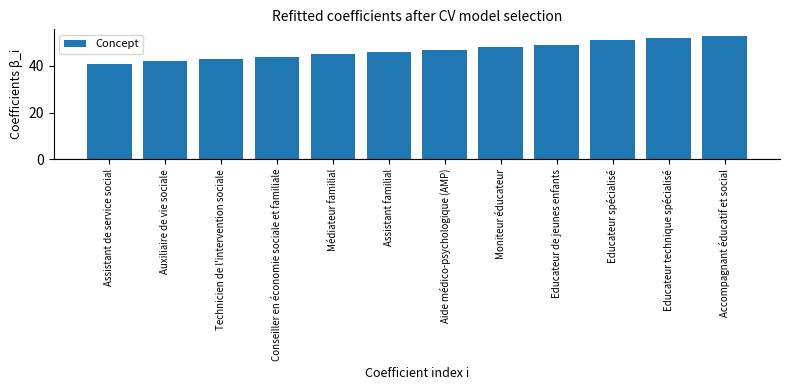

What position from the right is Conseiller en économie sociale et familiale?

9